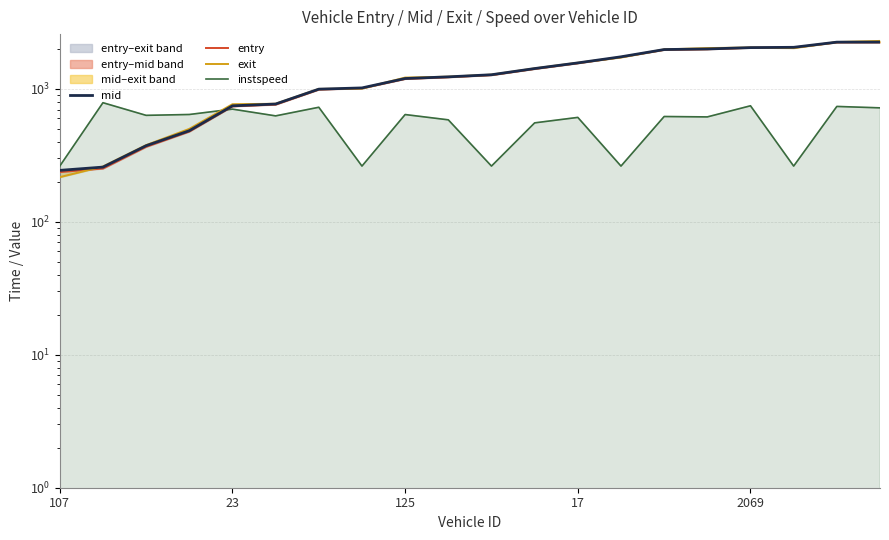

Is the value of instspeed at 6 greater than the value of mid at 19?

No